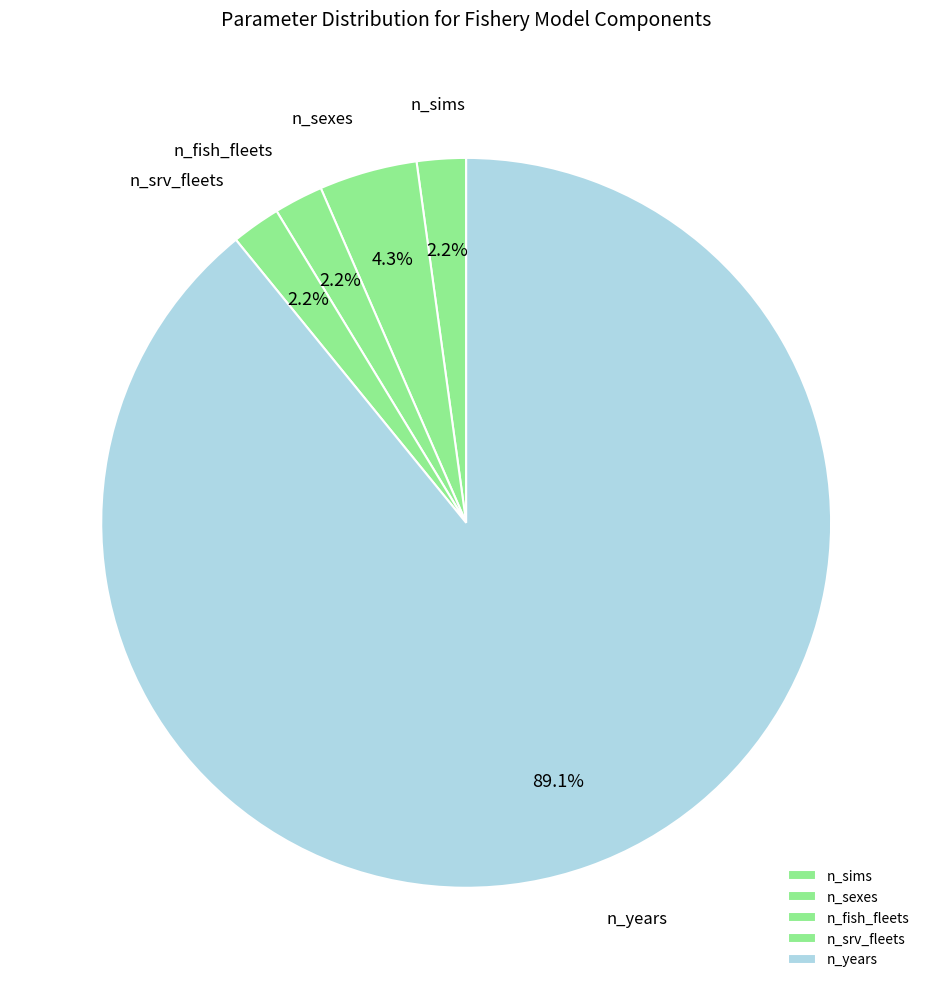

Is there a majority slice in this chart?

Yes